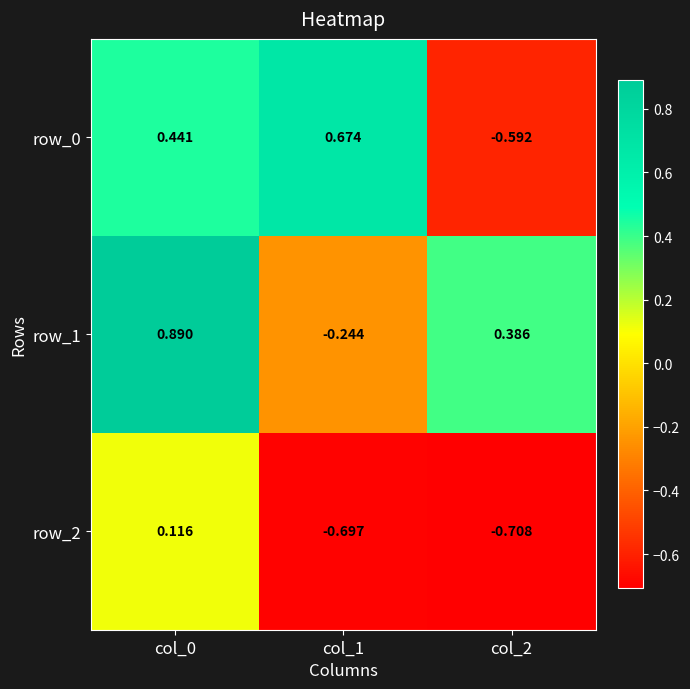

What is the maximum value for row_1?

0.9